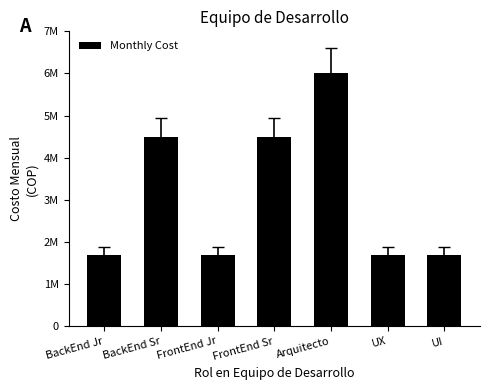

Which label corresponds to the largest value in the chart?

Arquitecto